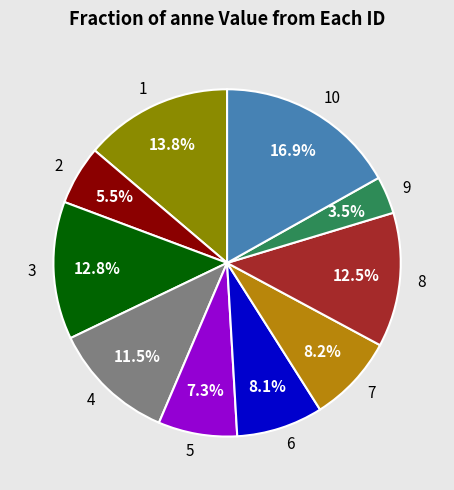

How many segments does this pie chart have?

10